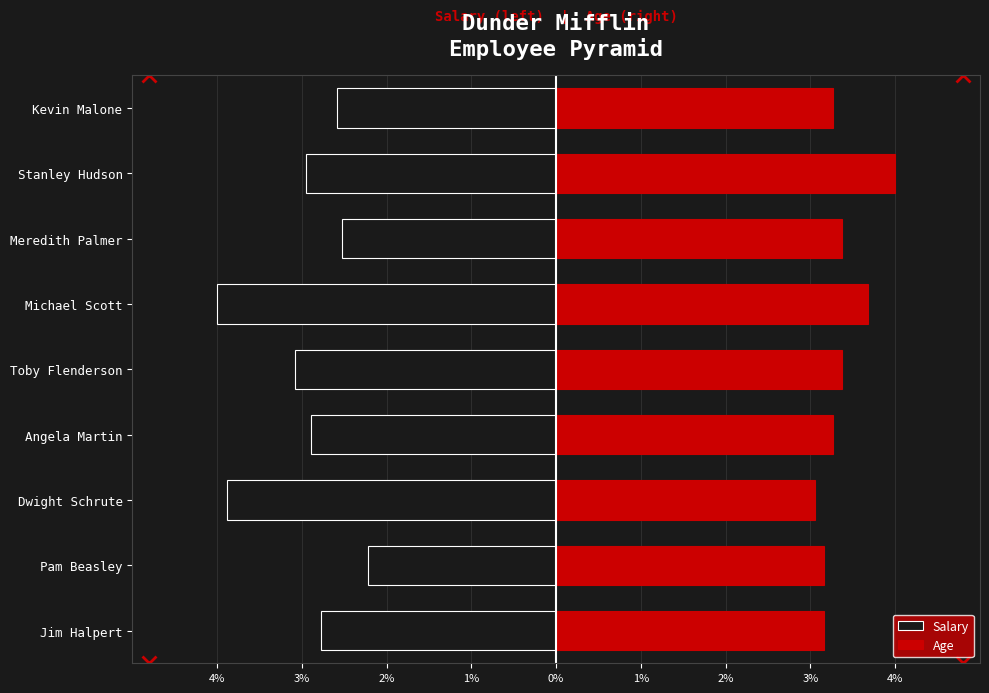

List the series in order of their peak value, lowest first.

Salary, Age